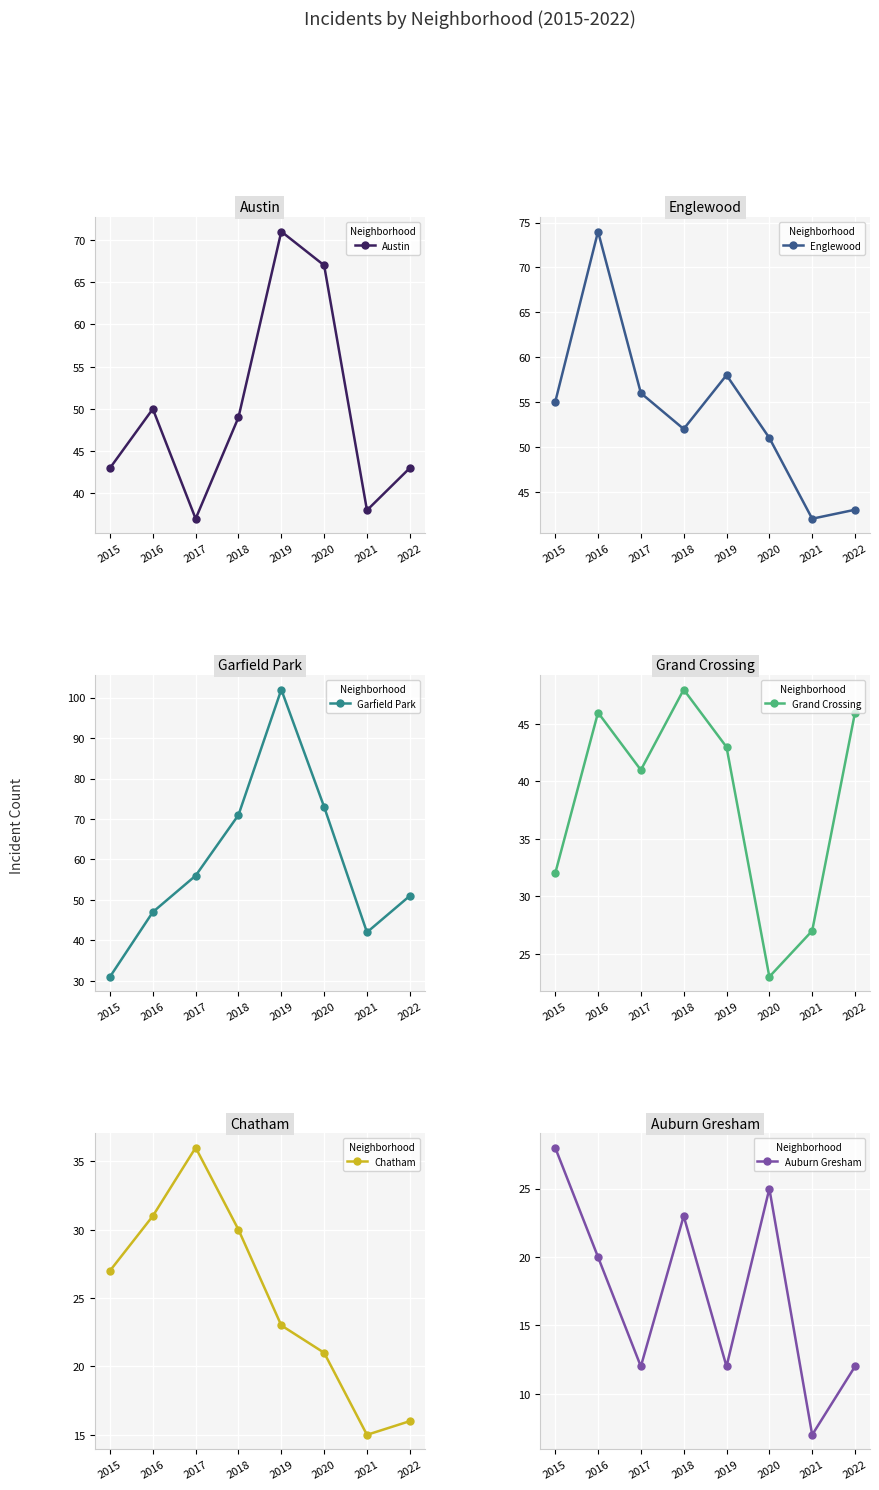

Reading left to right, extract all data points from this chart.

Austin: 2015=43	2016=50	2017=37	2018=49	2019=71	2020=67	2021=38	2022=43
Englewood: 2015=55	2016=74	2017=56	2018=52	2019=58	2020=51	2021=42	2022=43
Garfield Park: 2015=31	2016=47	2017=56	2018=71	2019=102	2020=73	2021=42	2022=51
Grand Crossing: 2015=32	2016=46	2017=41	2018=48	2019=43	2020=23	2021=27	2022=46
Chatham: 2015=27	2016=31	2017=36	2018=30	2019=23	2020=21	2021=15	2022=16
Auburn Gresham: 2015=28	2016=20	2017=12	2018=23	2019=12	2020=25	2021=7	2022=12